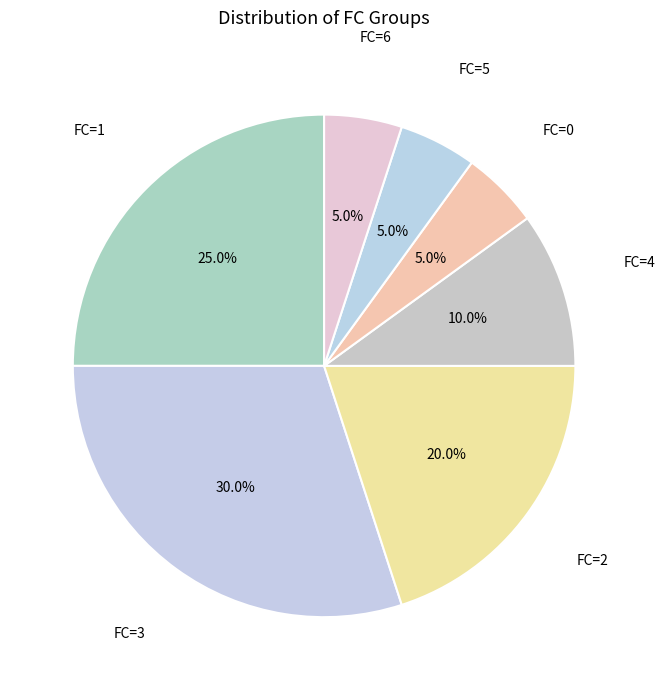

How many segments does this pie chart have?

7